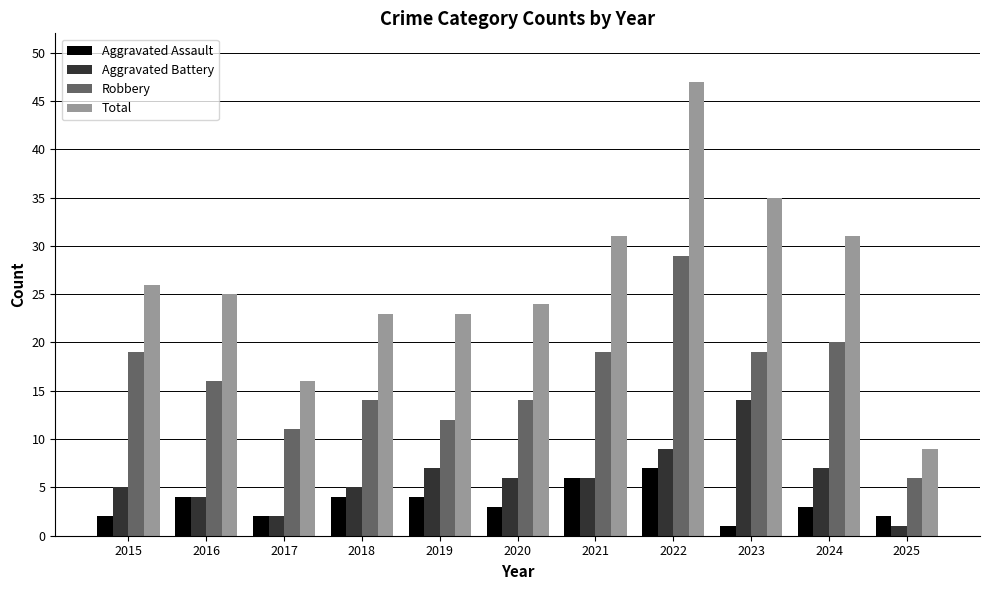

How many categories are shown in the chart?

11